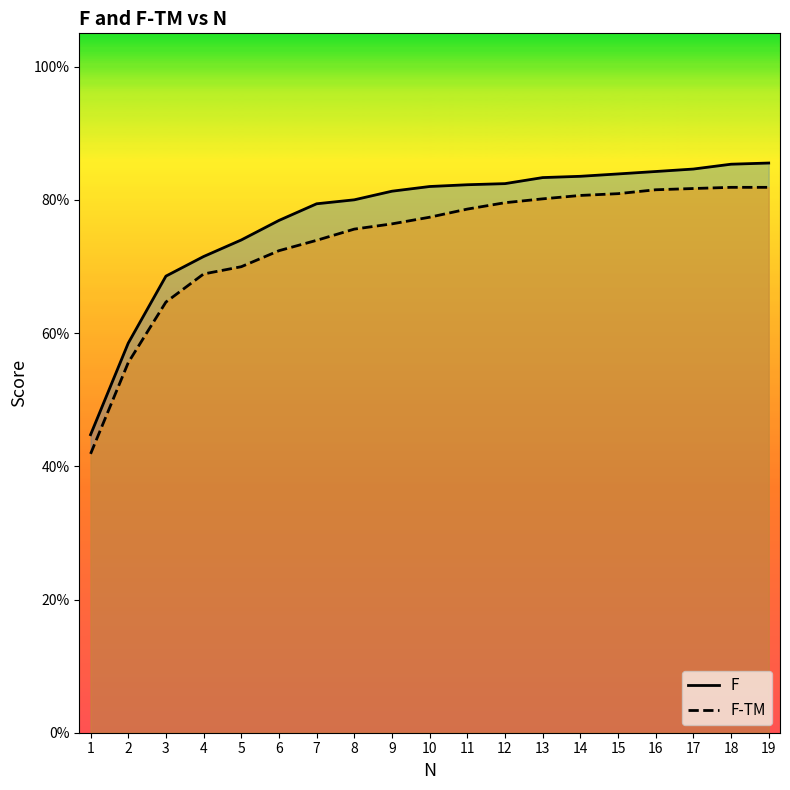

What is the approximate value of F at 2?

0.6